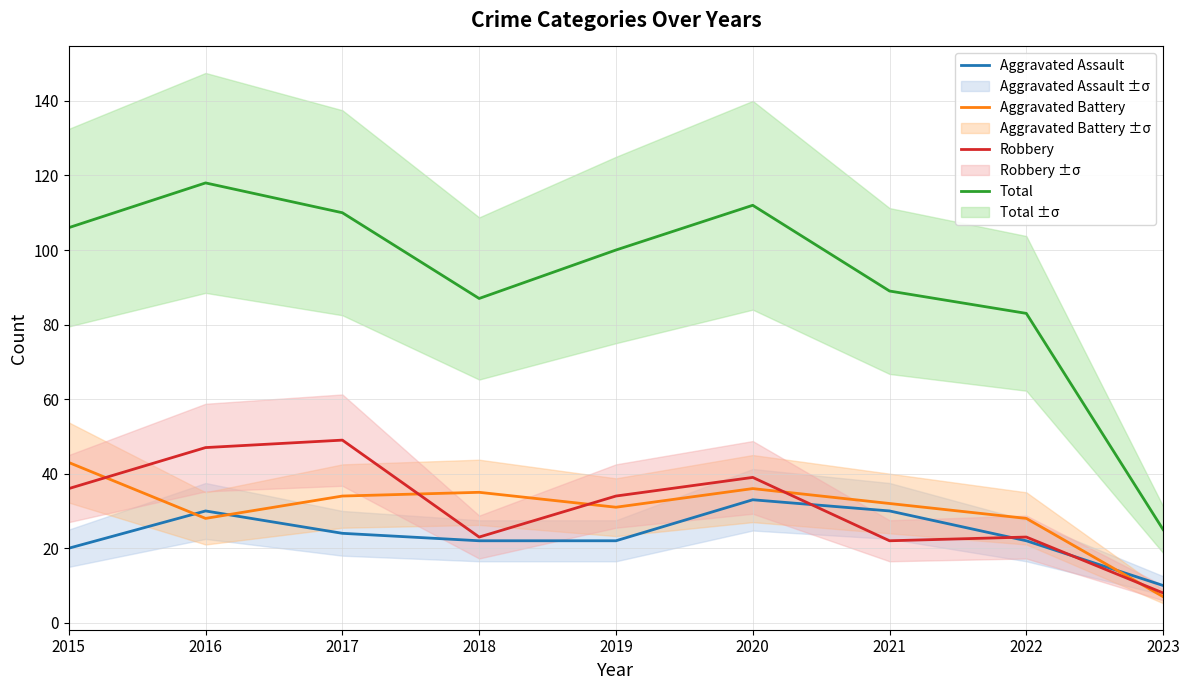

Count the number of categories in the chart.

9